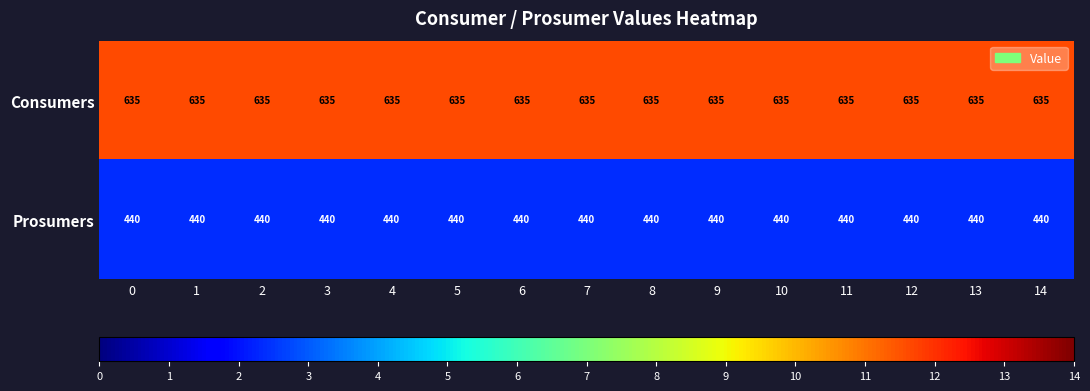

At how many categories does at least one series exceed 531?

15